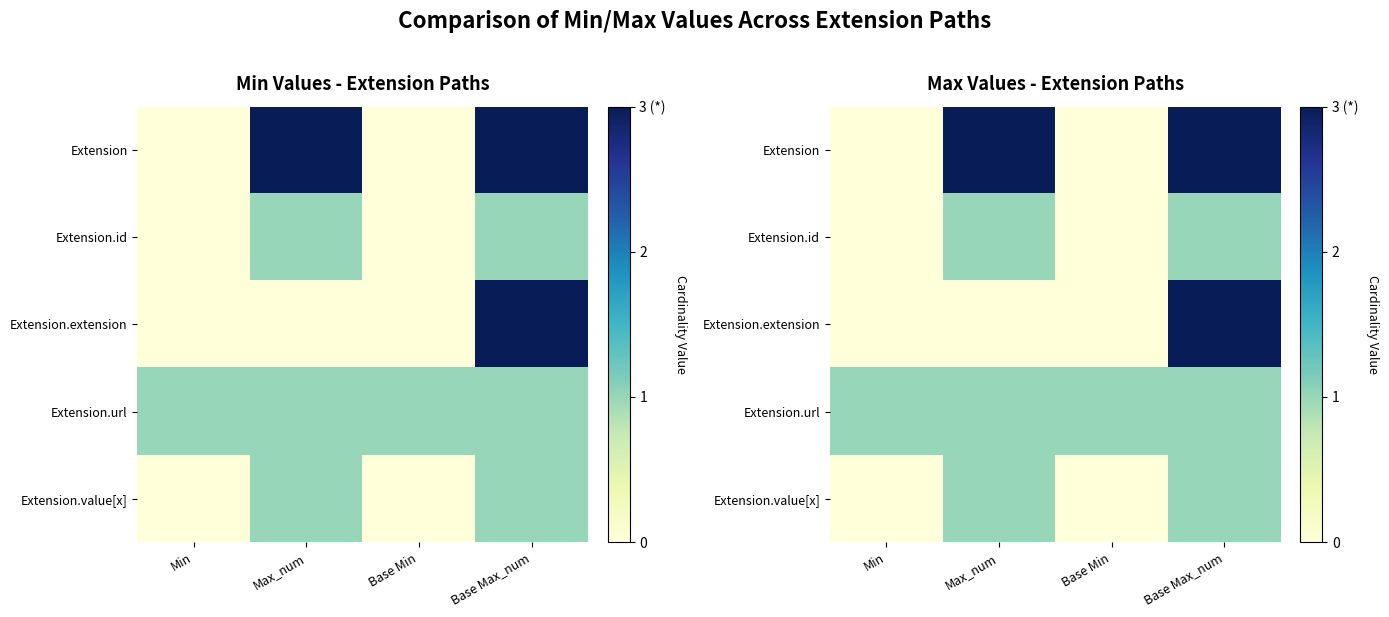

At which label is Extension closest to 1?

Min